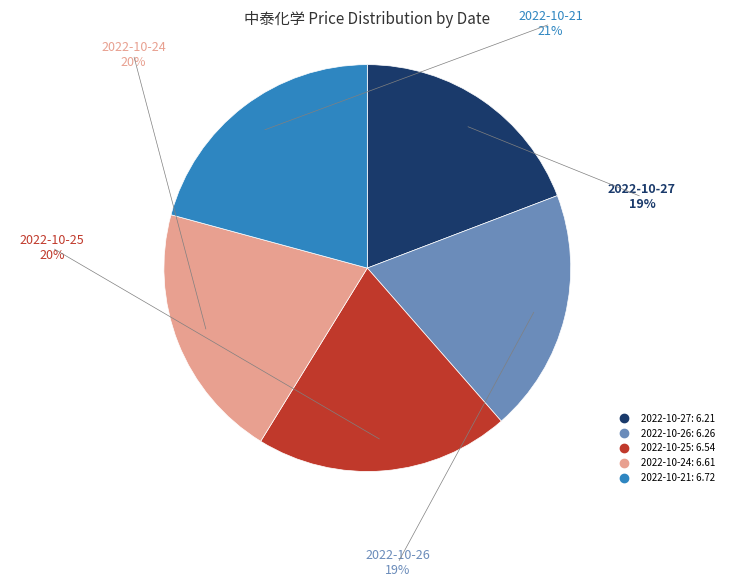

Which slice is the largest?

2022-10-21